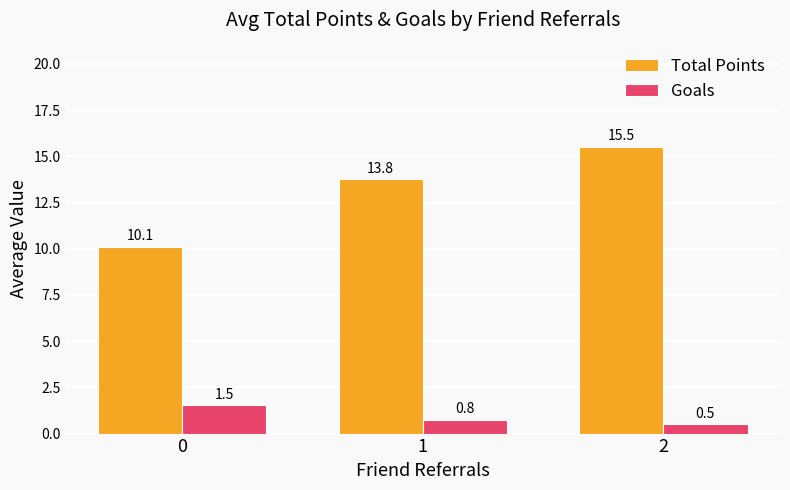

What value does the Goals series have at 2?

0.5